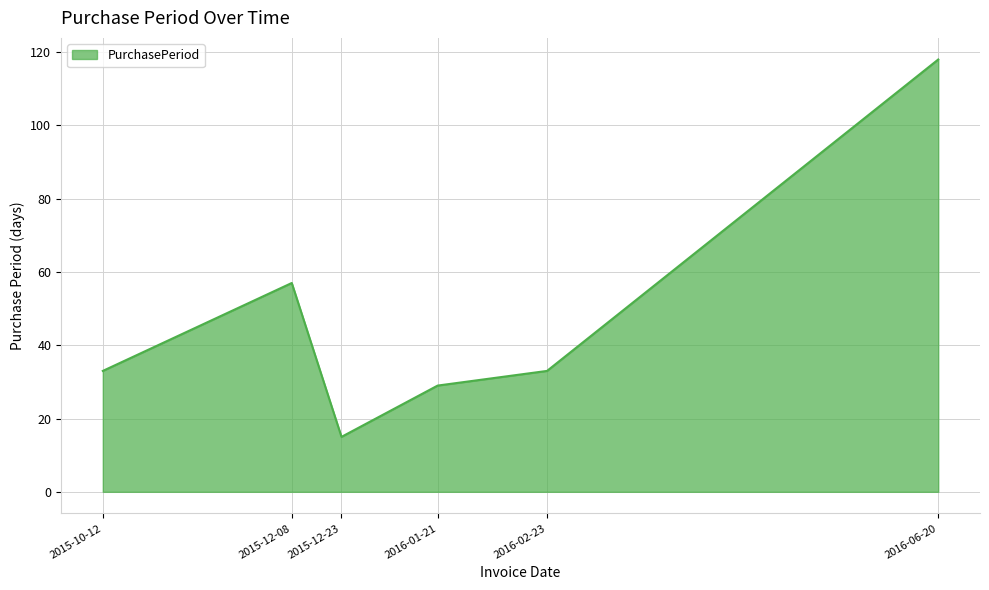

What is the difference between the values at 2016-06-20 and 2016-02-23?

85